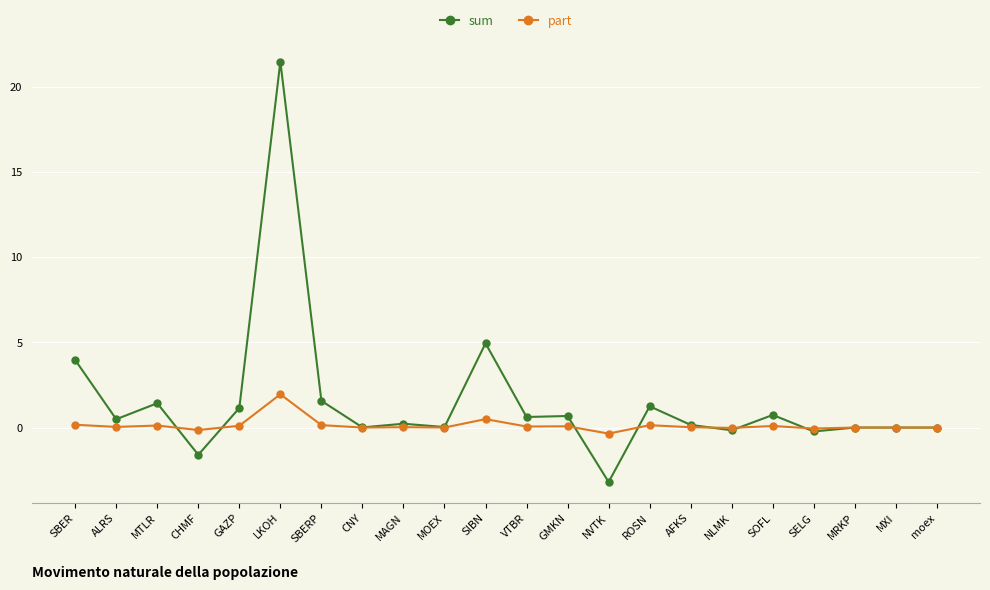

Where is the first local maximum for sum?

MTLR